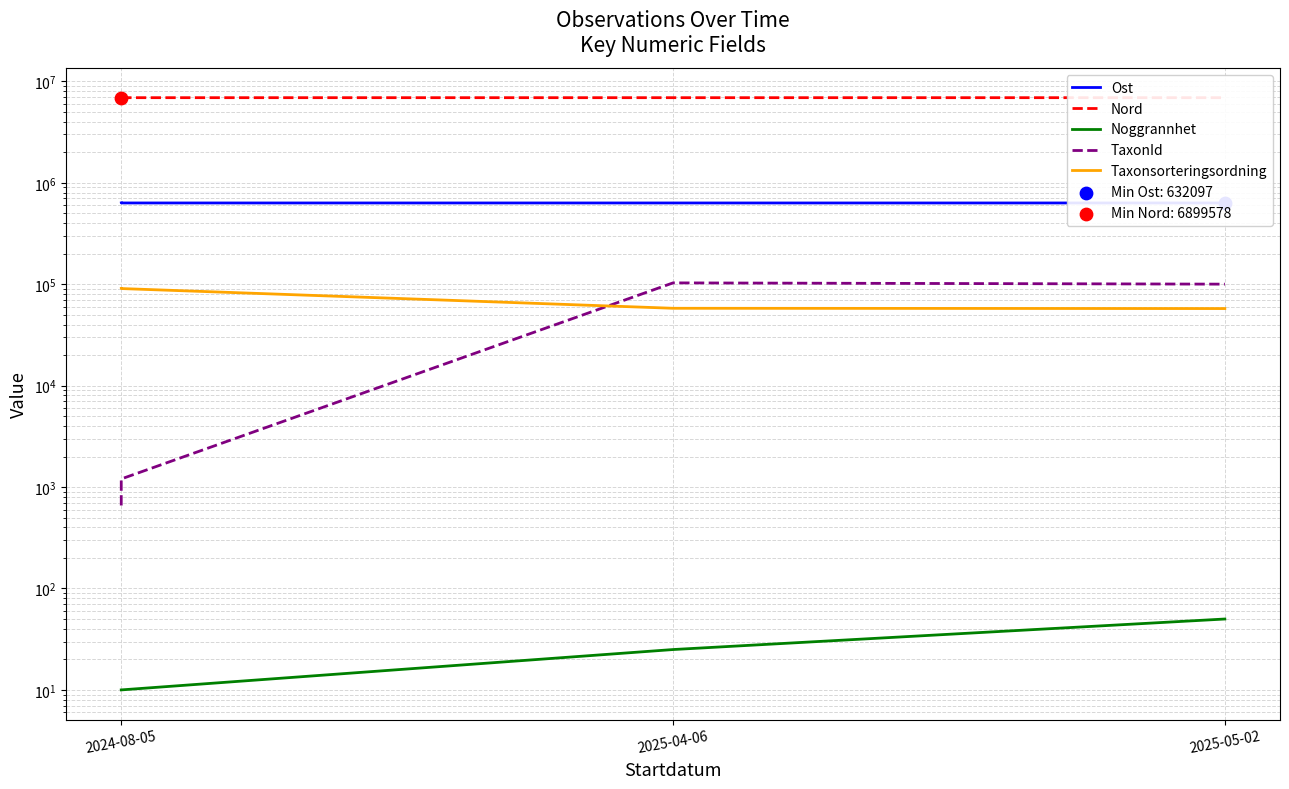

Is the value of Noggrannhet at 2024-08-05 greater than the value of Ost at 2024-08-05?

No